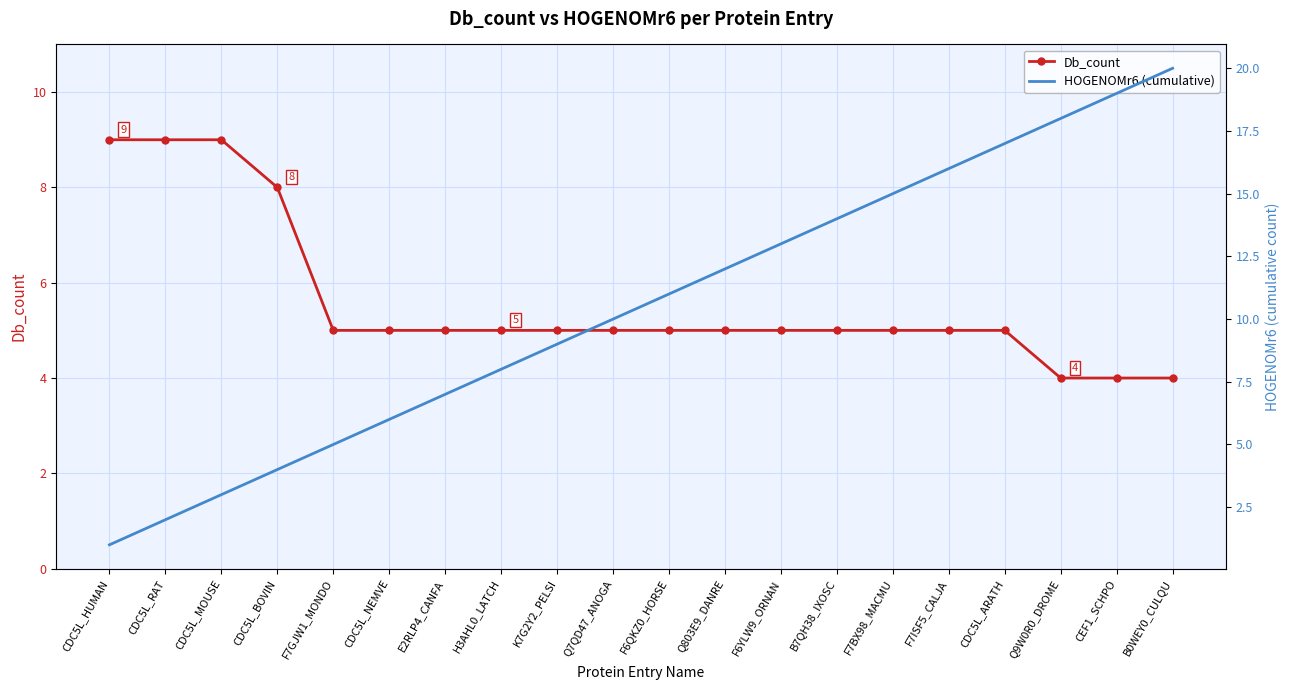

True or false: HOGENOMr6 (cumulative) has a value of 13 at F6YLW9_ORNAN.

True